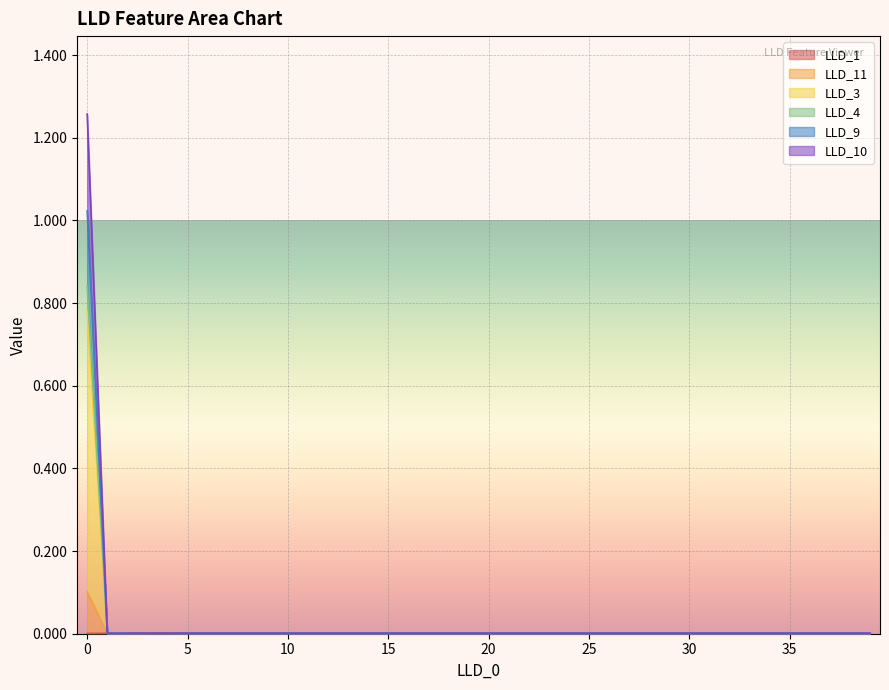

What is the label of the 20th point from the left?

19